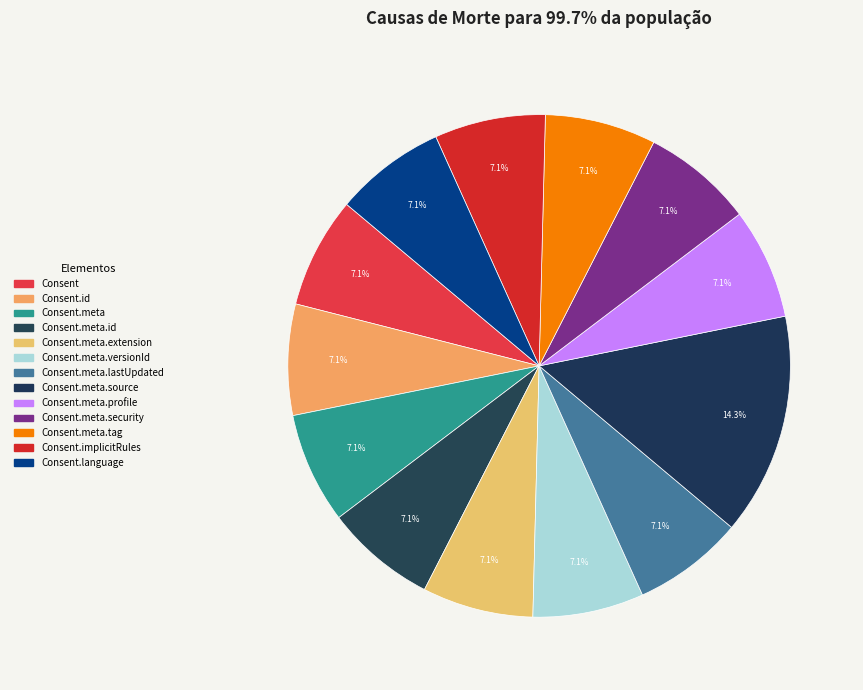

How many segments does this pie chart have?

13